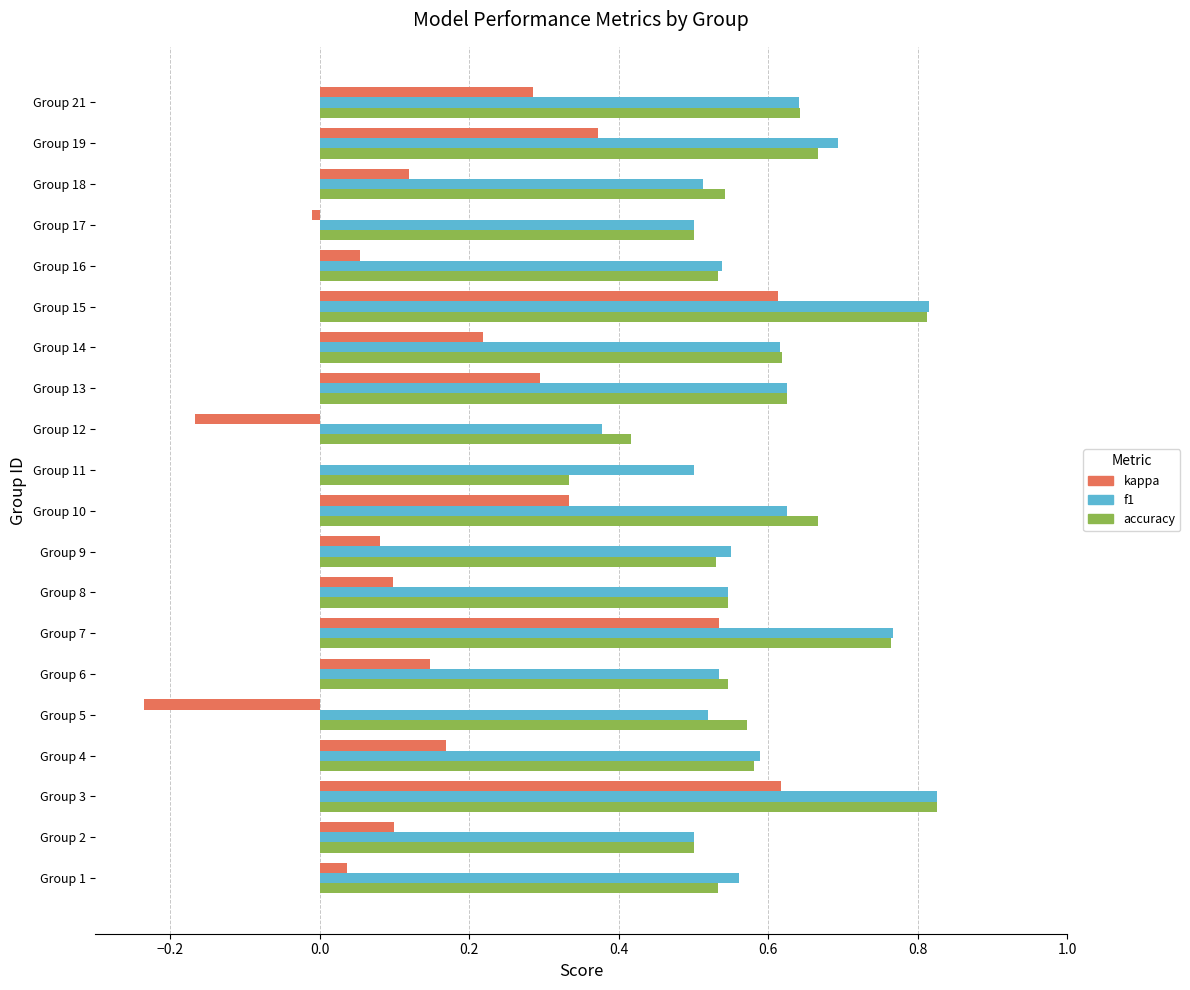

What is the sum of all kappa values?

3.7